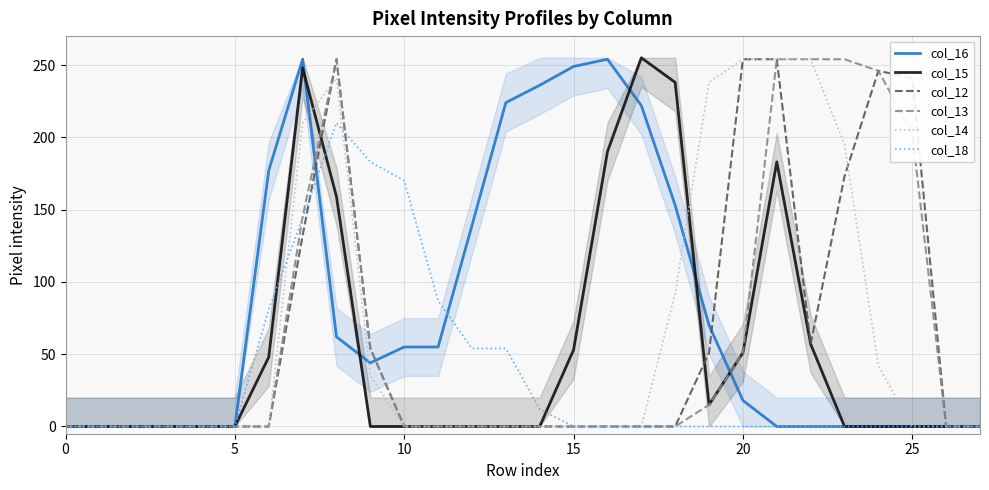

Which series has the largest total across all categories?

col_16